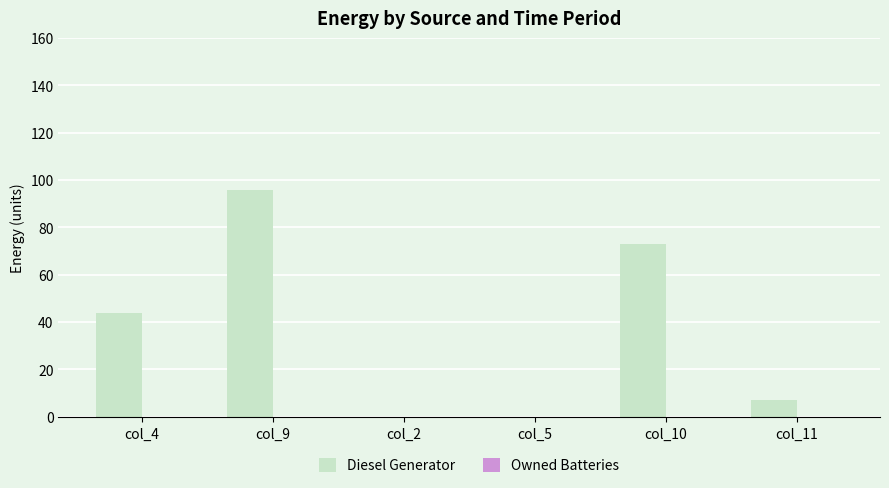

True or false: the data shows 96.0 at col_9.

True